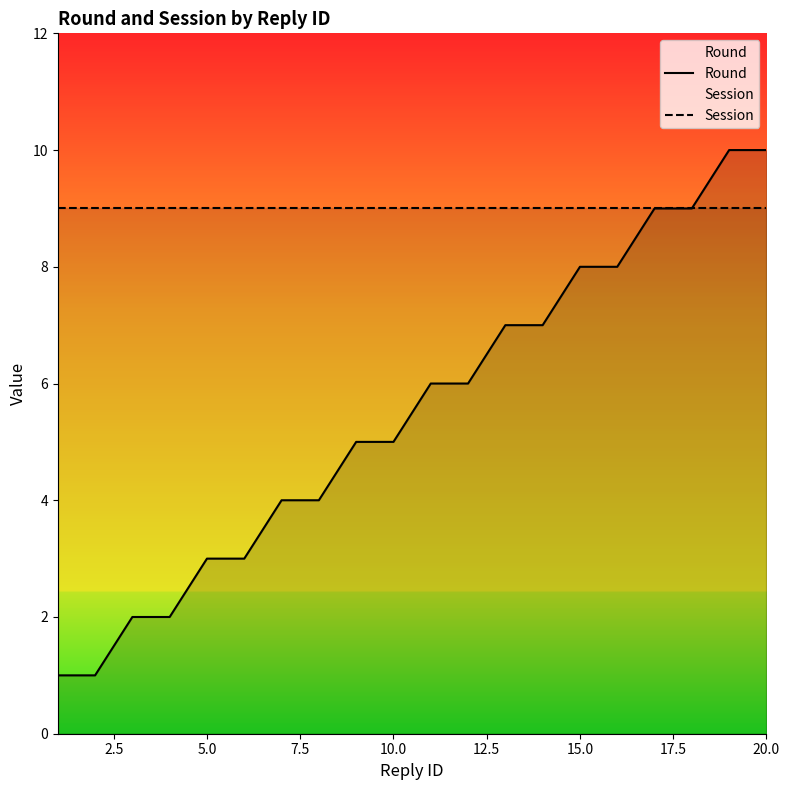

What are all the series names shown in the legend?

Round, Session